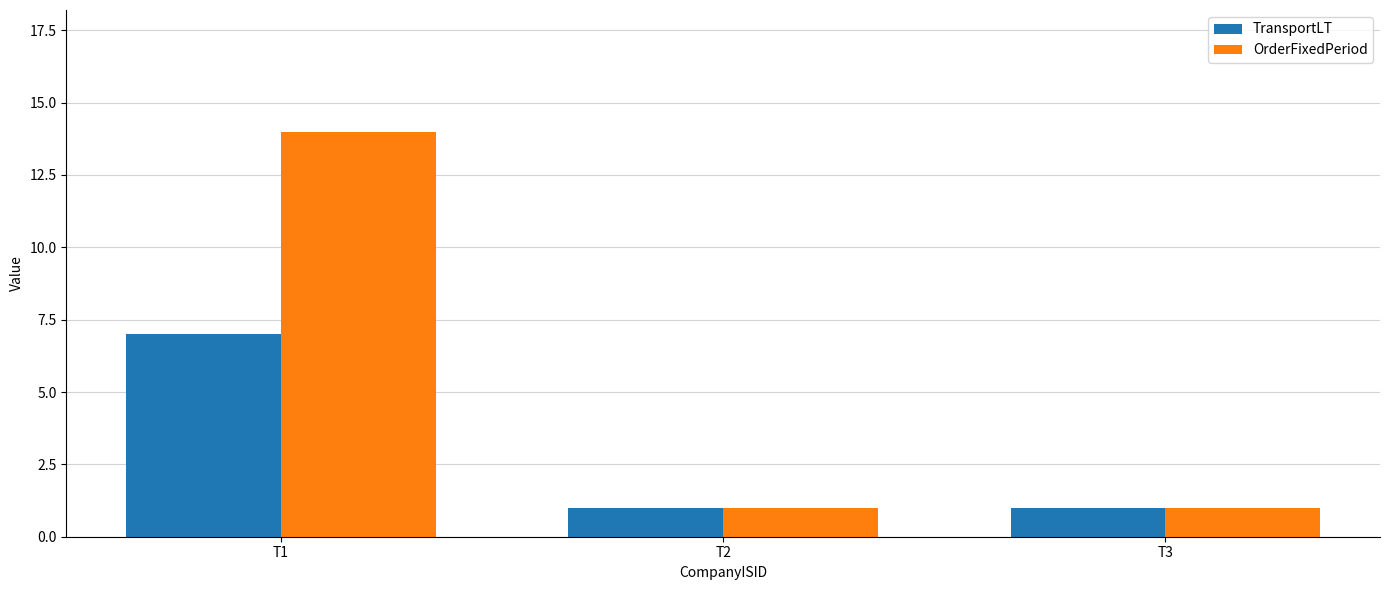

Between T1 and T2, which series saw the biggest shift?

OrderFixedPeriod